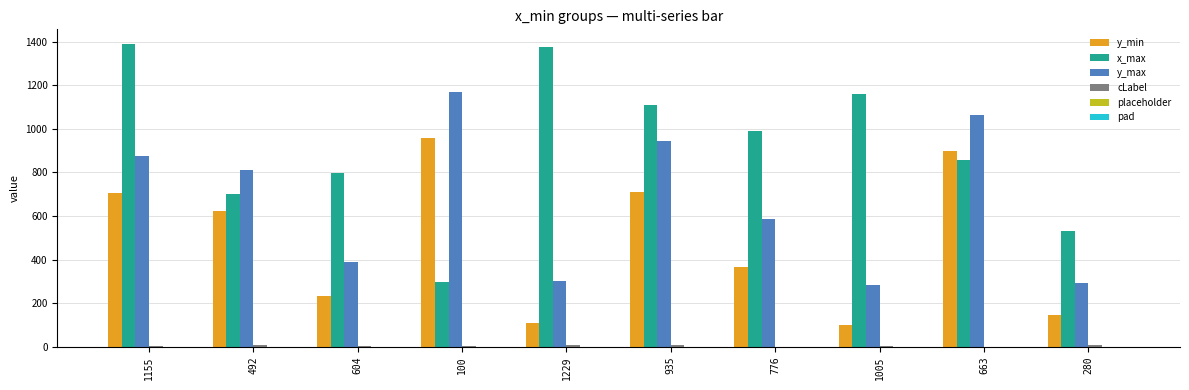

What is the greatest value displayed?

1387